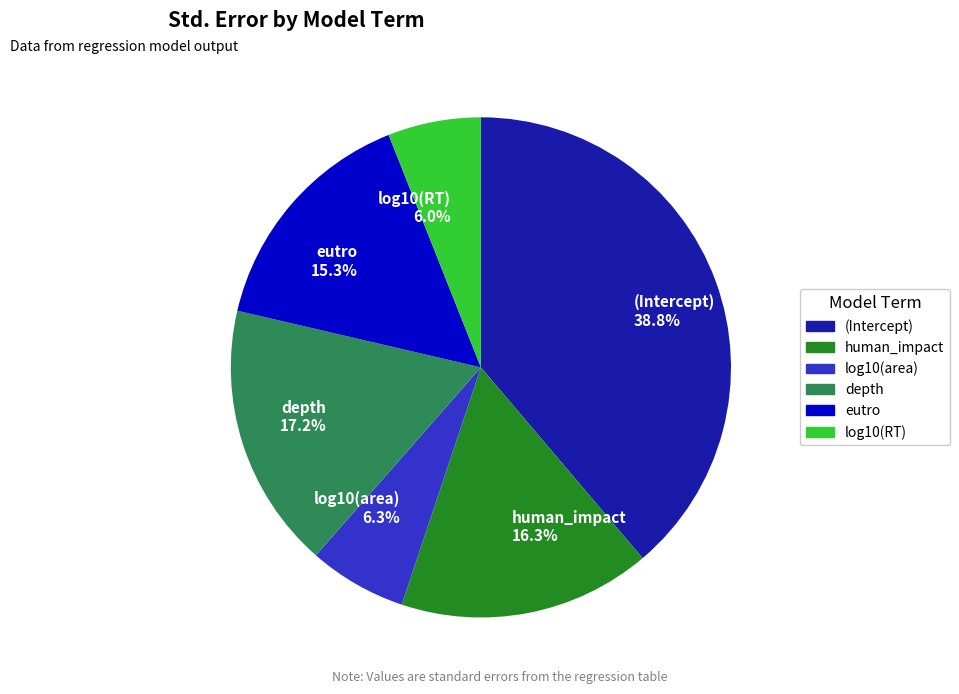

To the nearest percent, what portion does eutro represent?

15%